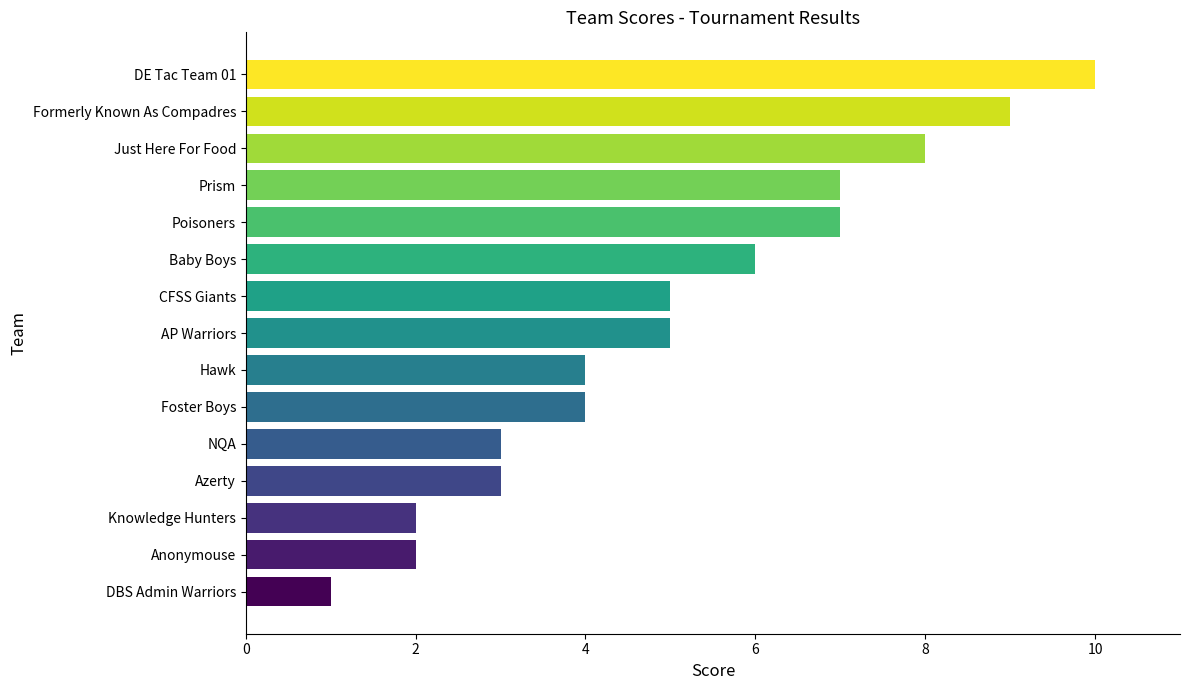

Is it true that the value at Baby Boys is 10?

False